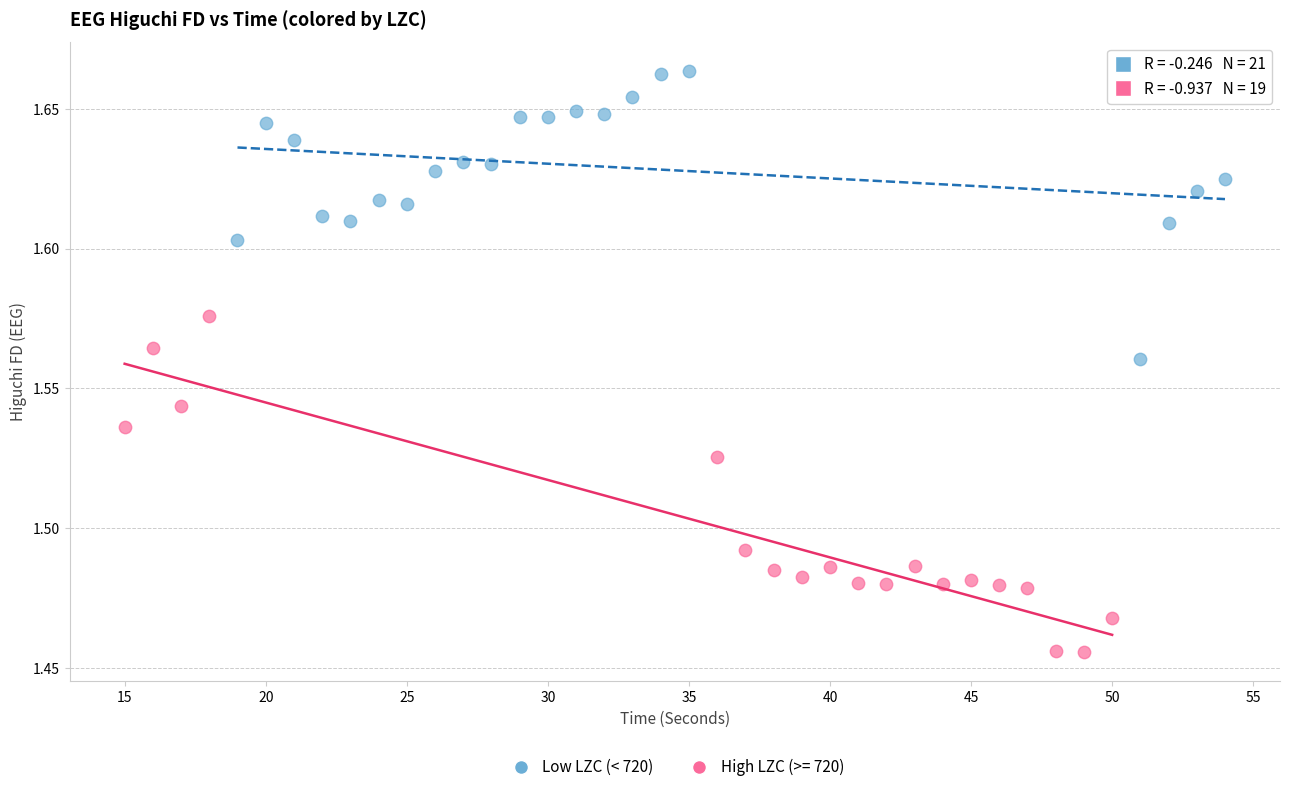

Which series reaches the minimum Y coordinate?

High LZC (>= 720)